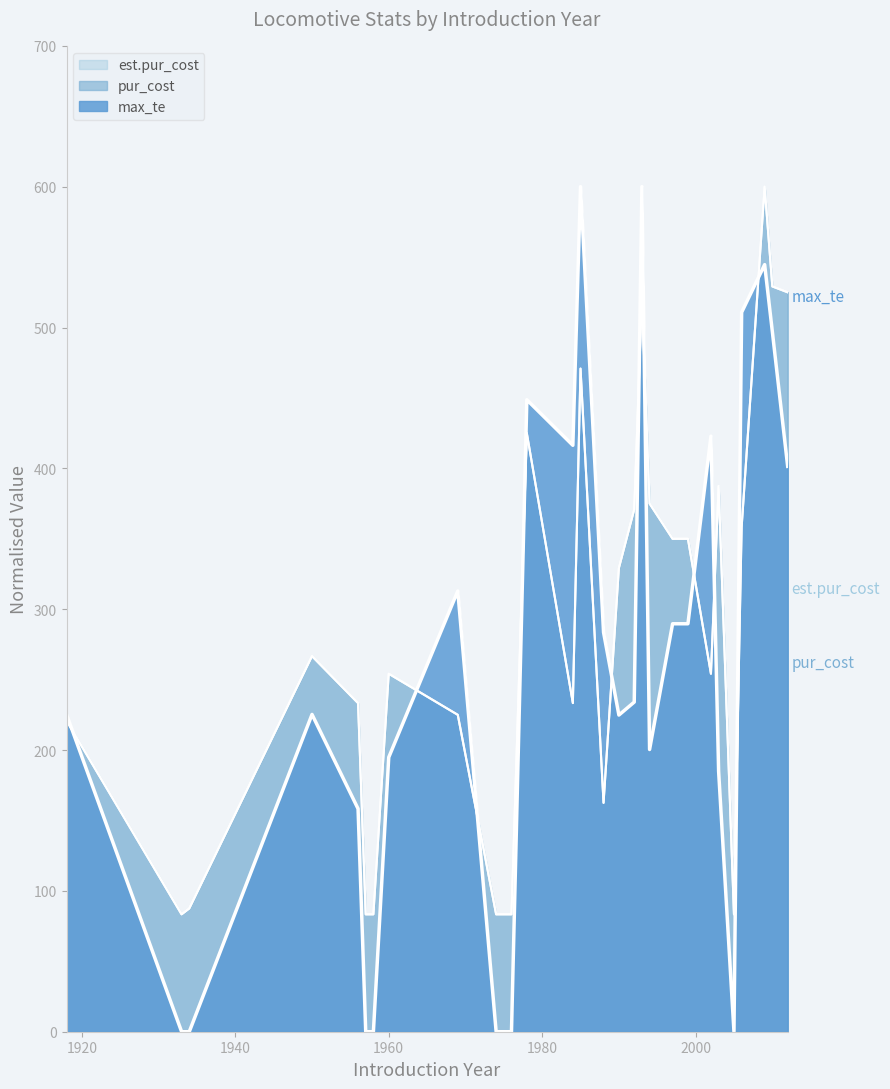

Which series changed the most between 2003 and 2009?

max_te